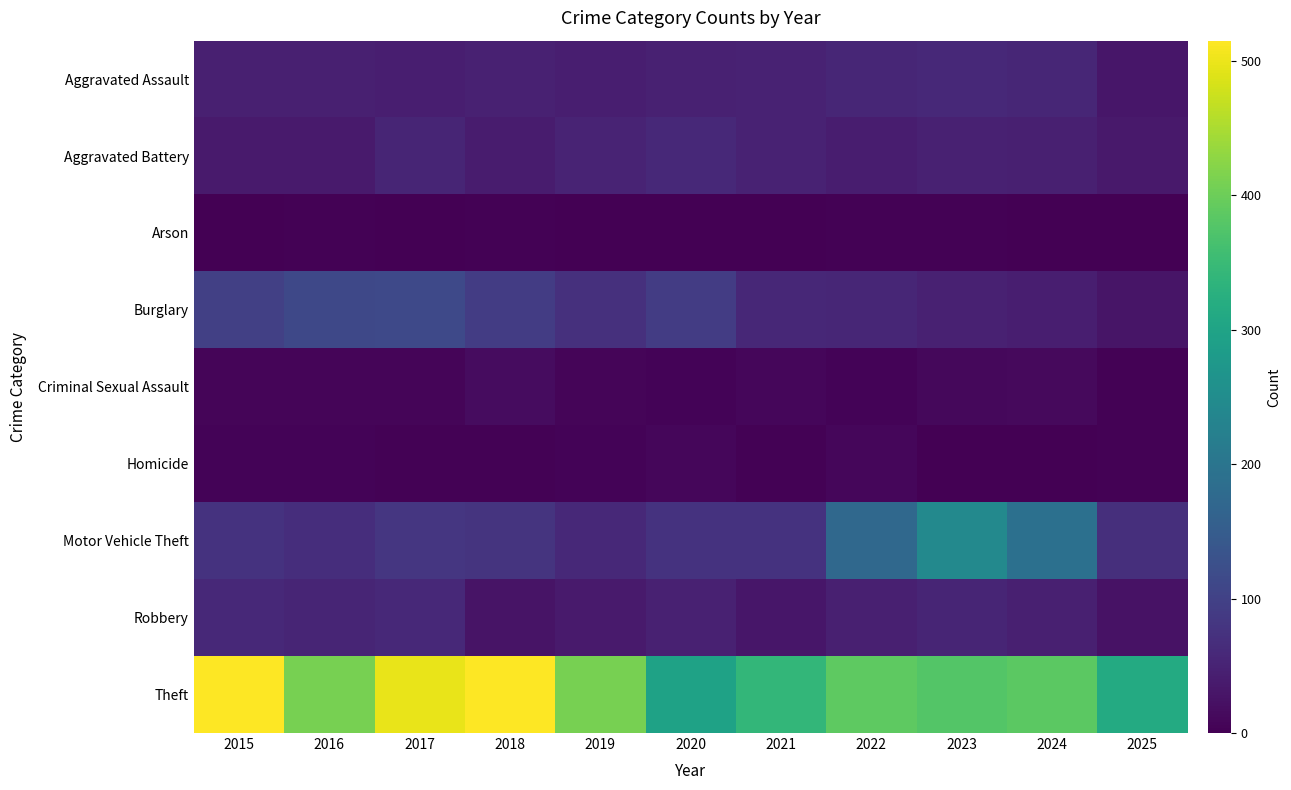

Rank the series at 2025 from lowest to highest value.

Arson, Criminal Sexual Assault, Homicide, Robbery, Burglary, Aggravated Assault, Aggravated Battery, Motor Vehicle Theft, Theft